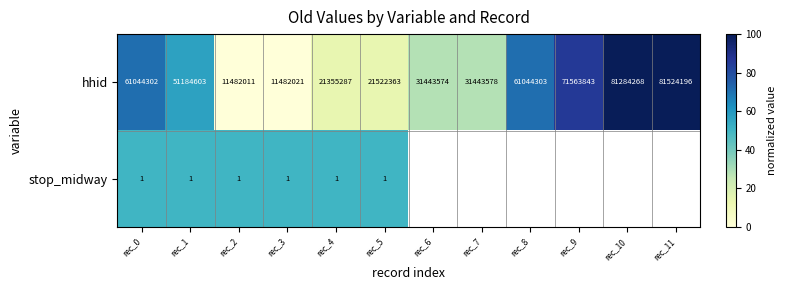

Is the value of stop_midway at rec_3 greater than the value of hhid at rec_6?

No